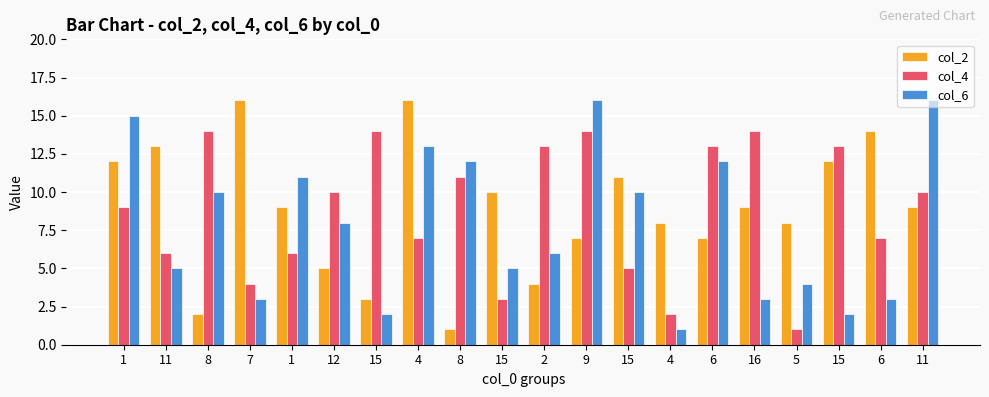

What is the difference between the maximum and minimum values in the col_6 series?

15